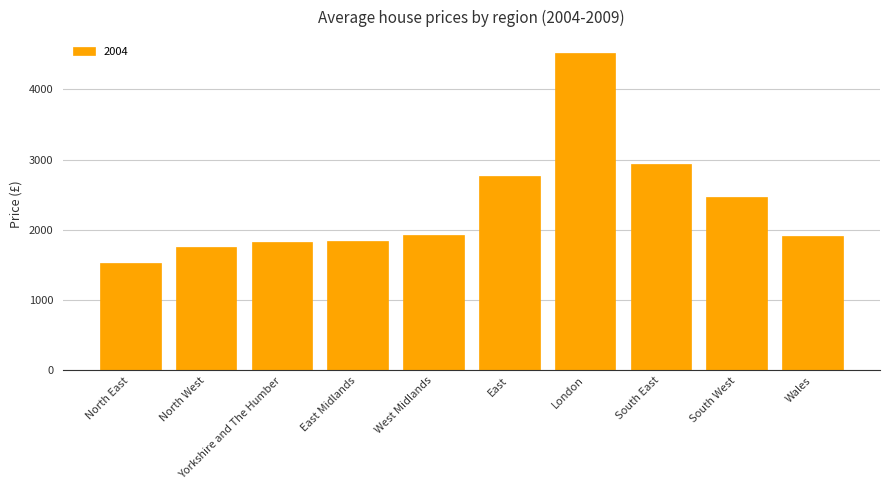

The chart shows a value of 1923 at West Midlands. True or false?

True